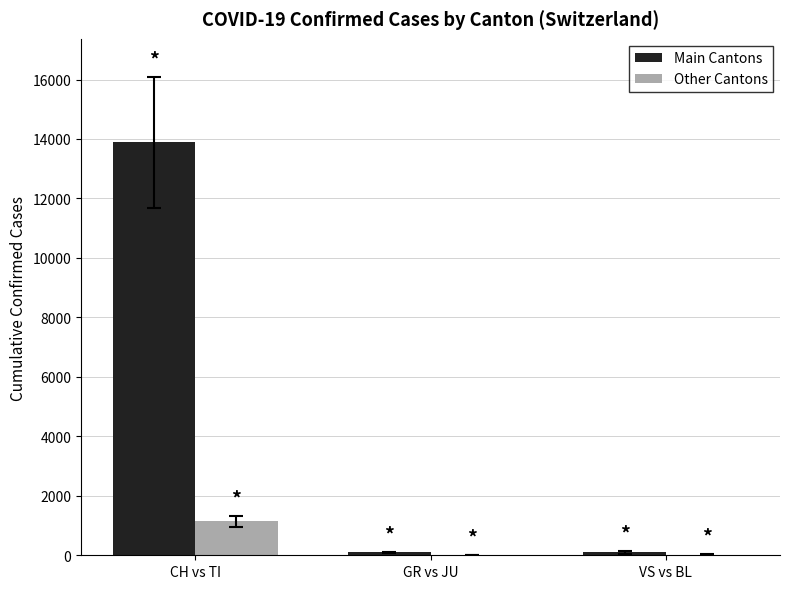

The value of Main Cantons at CH vs TI is 6256. True or false?

False